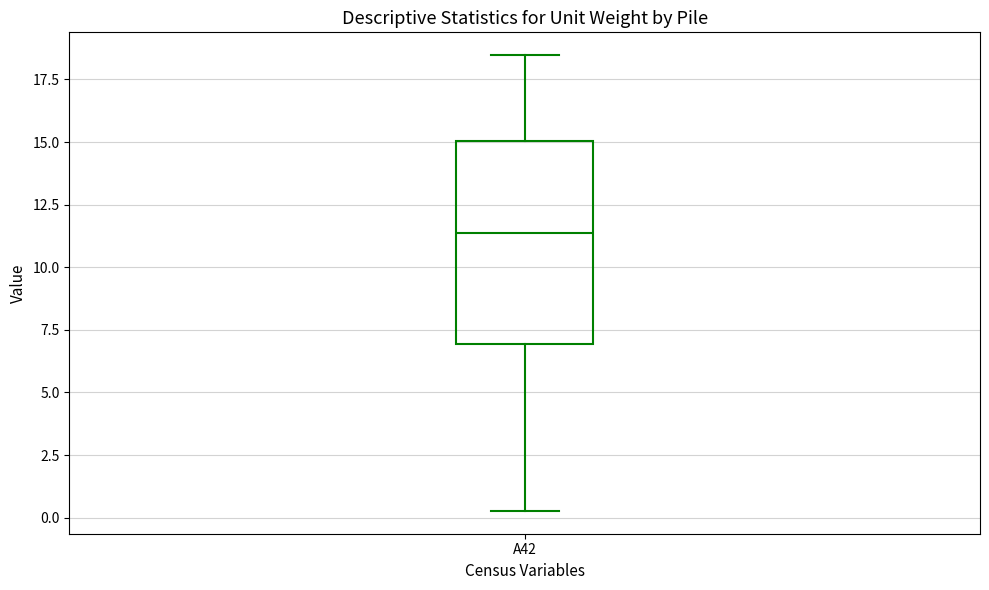

Transcribe this box plot: give where the median line is, the range the box spans, and where the two whiskers end, as read against the y-axis. The values are not printed on the chart, so give them approximately, as read against the axis.

median 11.5, box 7.0 to 15.0, whiskers 0.5 to 18.5